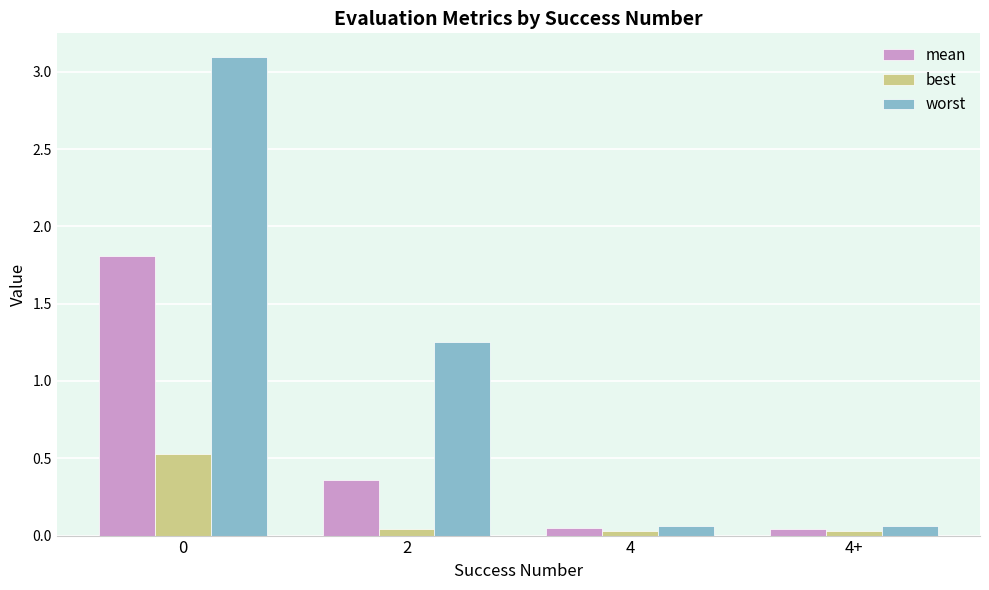

At how many categories does at least one series exceed 0?

4